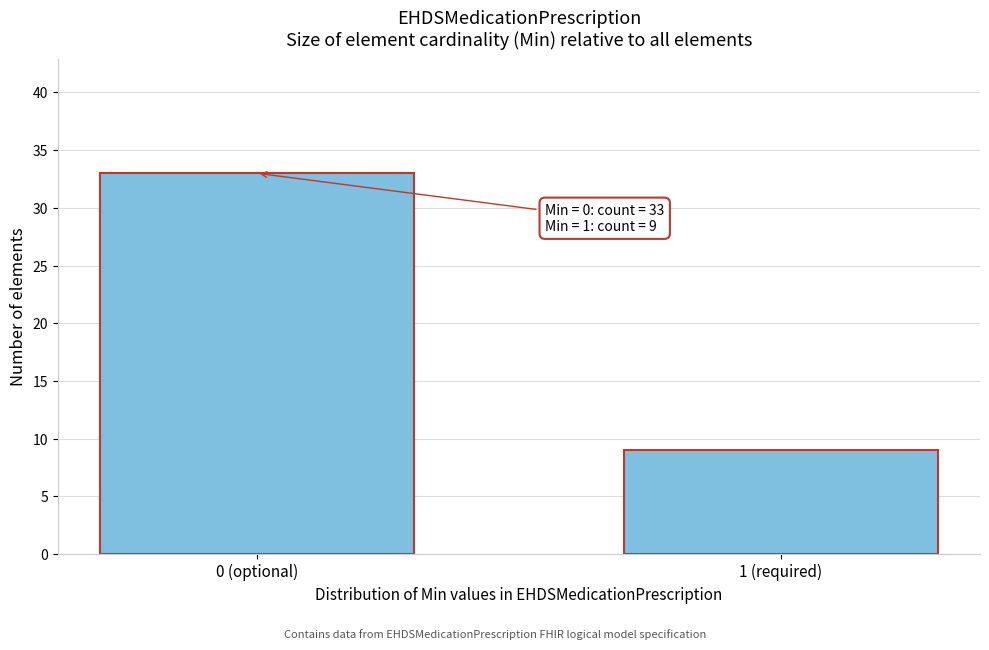

Reading left to right, what are all the values shown in this chart?

33	9